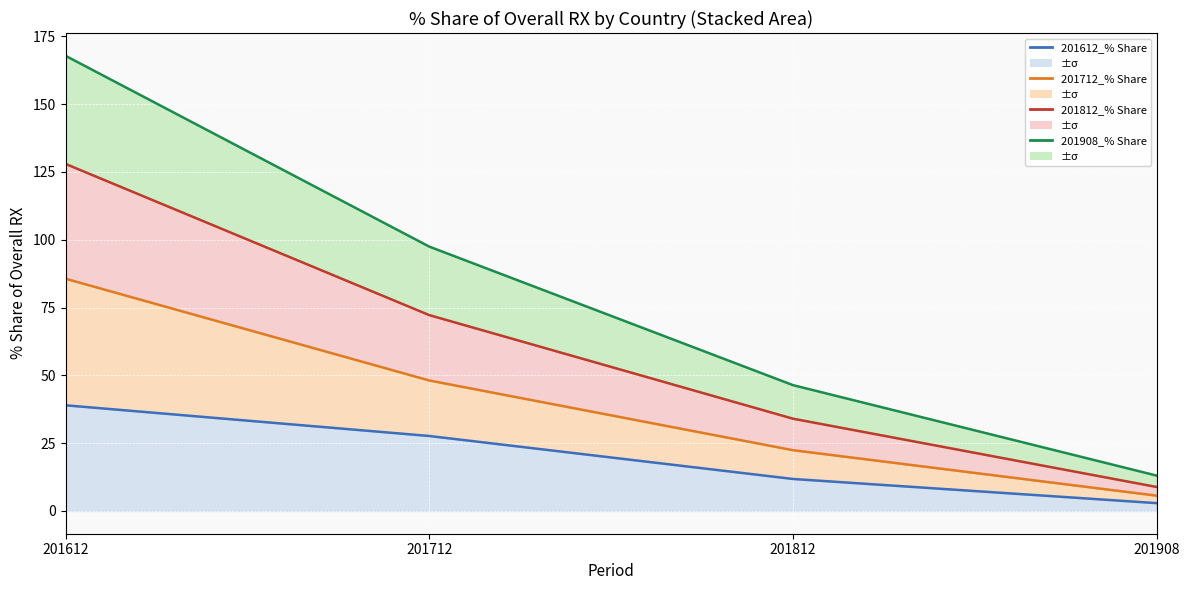

Which category has the highest value across all series?

201612